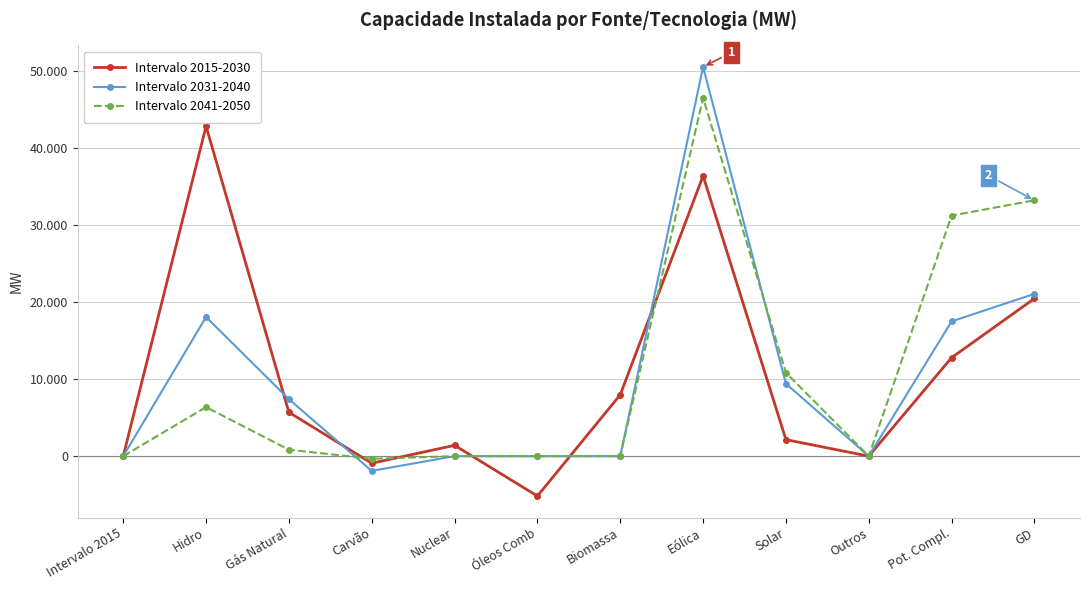

Rank the categories by Intervalo 2015-2030 value from lowest to highest.

Óleos Comb, Carvão, Intervalo 2015, Outros, Nuclear, Solar, Gás Natural, Biomassa, Pot. Compl., GD, Eólica, Hidro